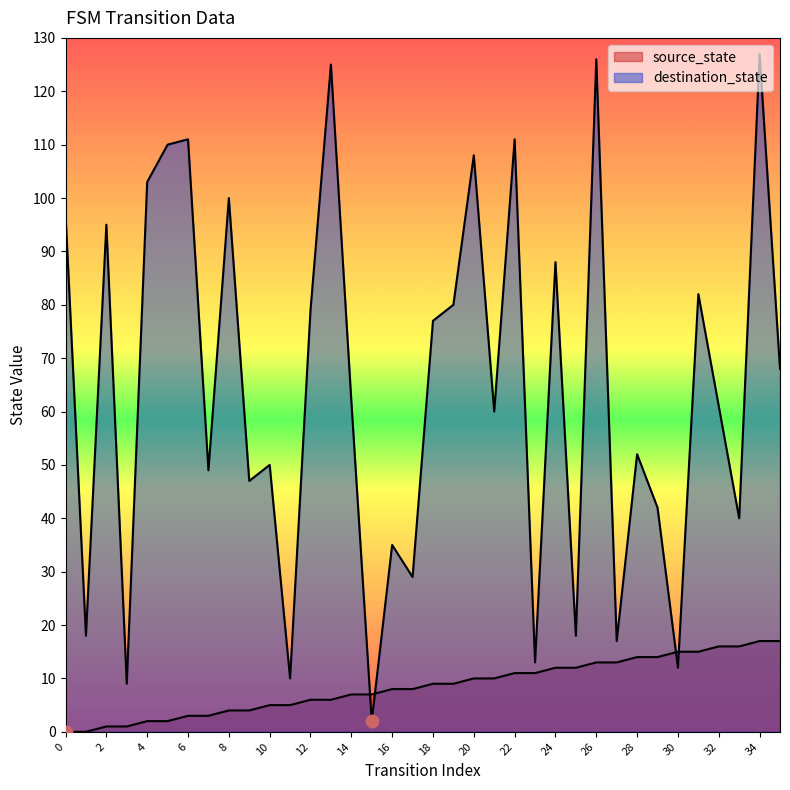

What is the total value across all series at 26?

139